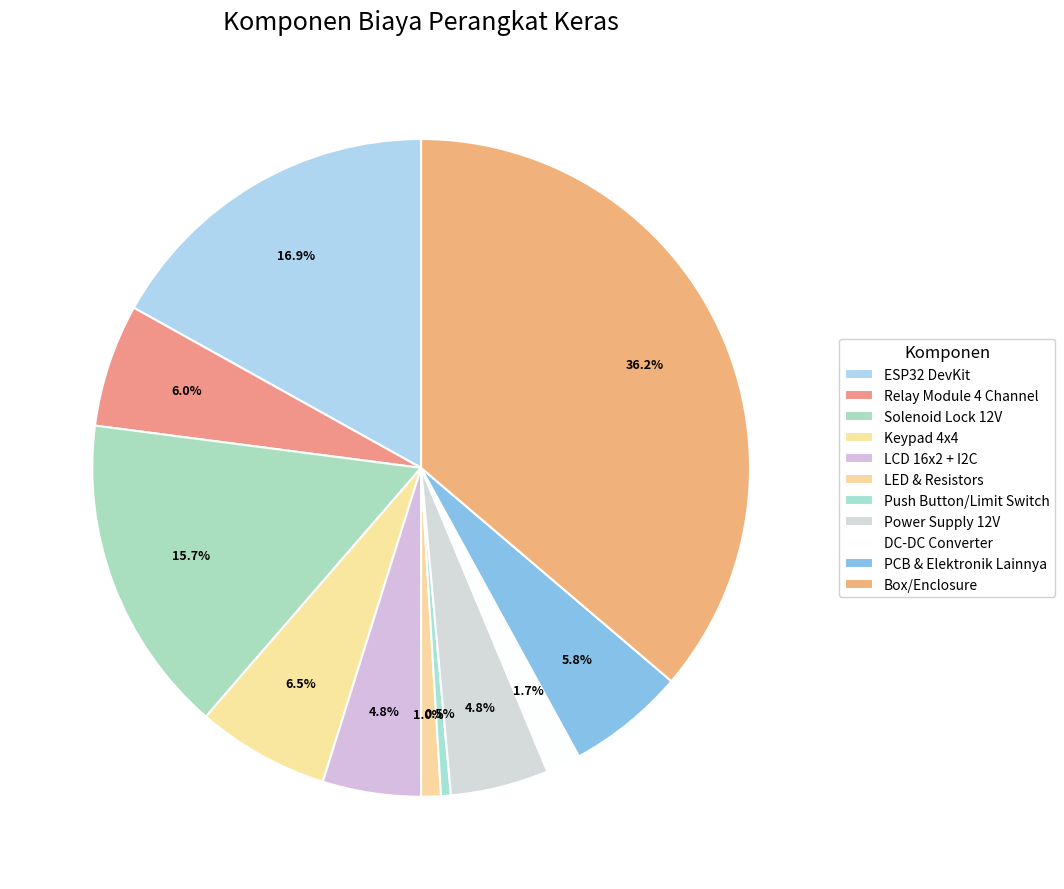

The Push Button/Limit Switch slice represents 15% of the pie. True or false?

False